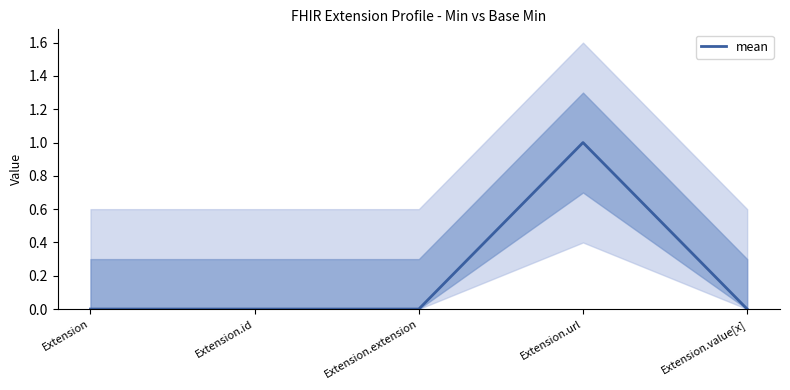

What position from the left is Extension.url?

4